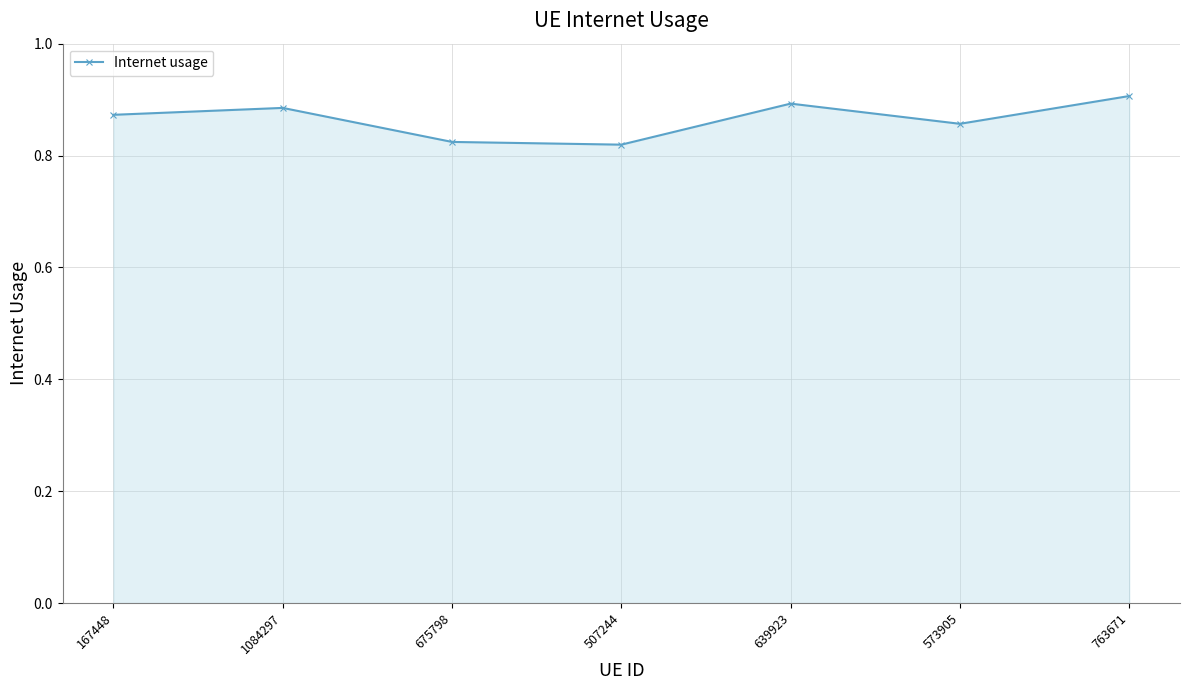

Does the chart have visible grid lines?

Yes